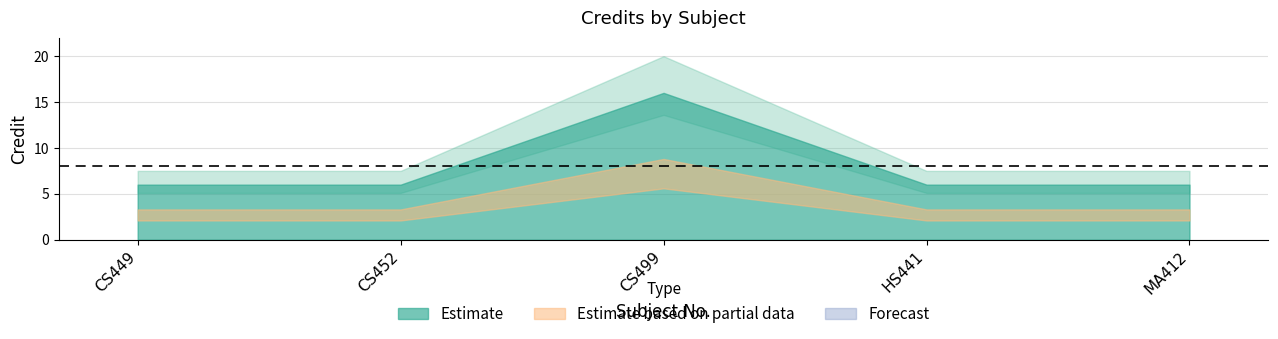

Which category has the highest value across all series?

CS499